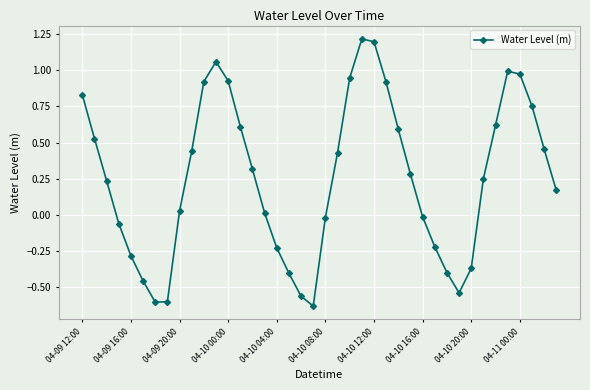

How many lines are shown in the chart?

1